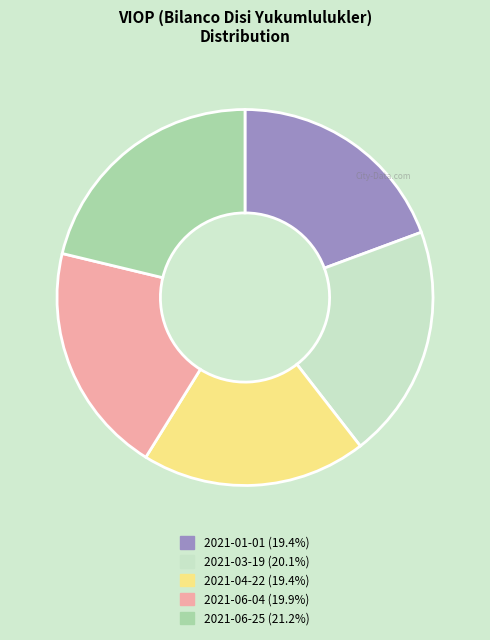

Is there any slice that represents more than half of the pie?

No